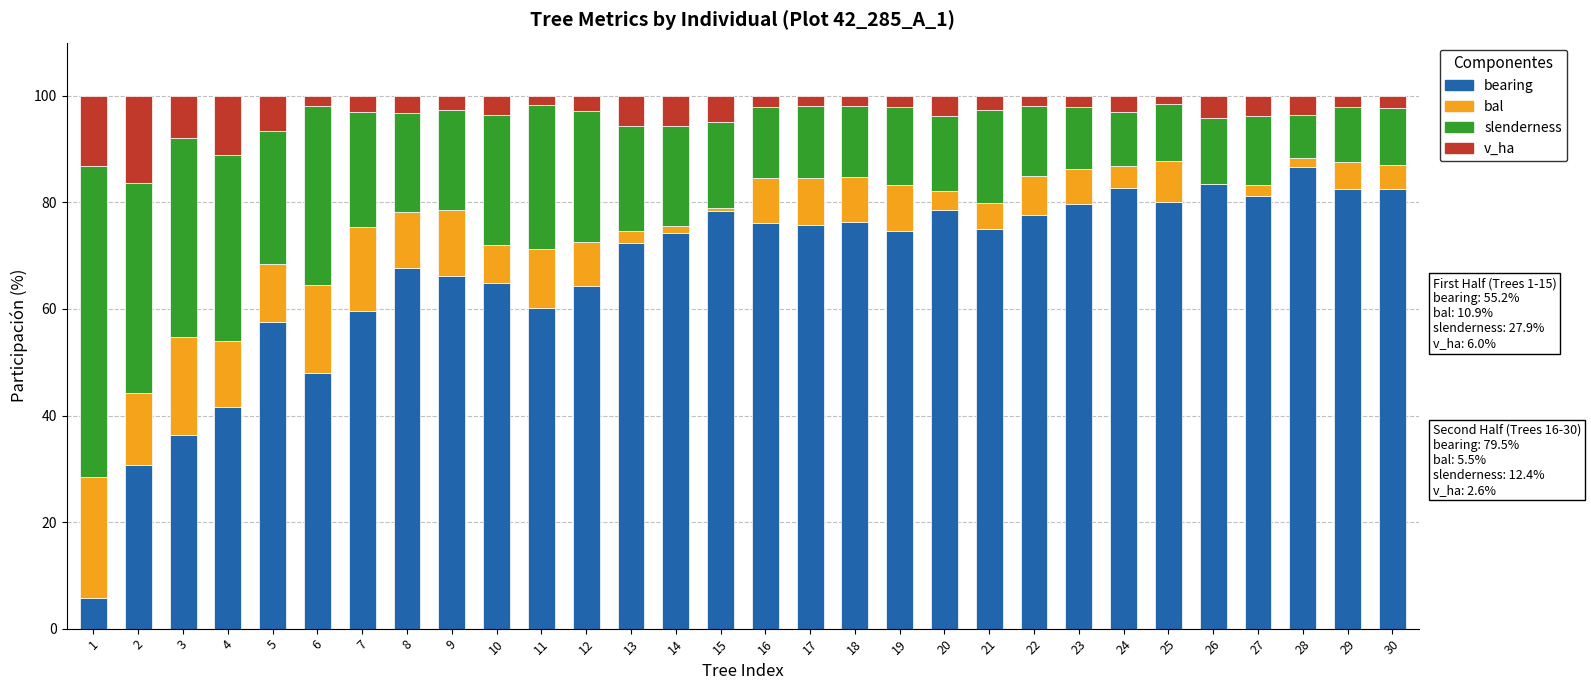

At which label does bearing reach its peak?

28